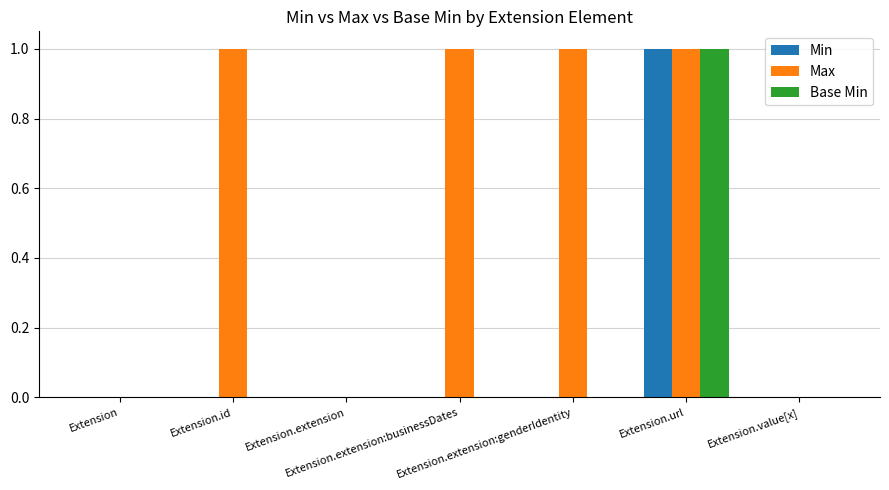

Which series has the largest total across all categories?

Max